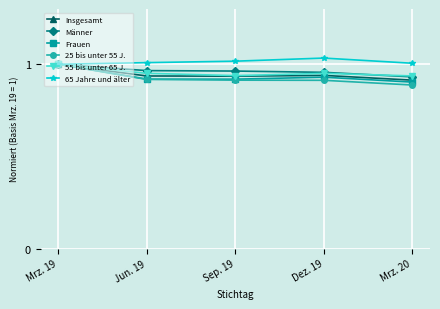

What is the difference between the maximum and second lowest values in the 55 bis unter 65 J. series?

0.1